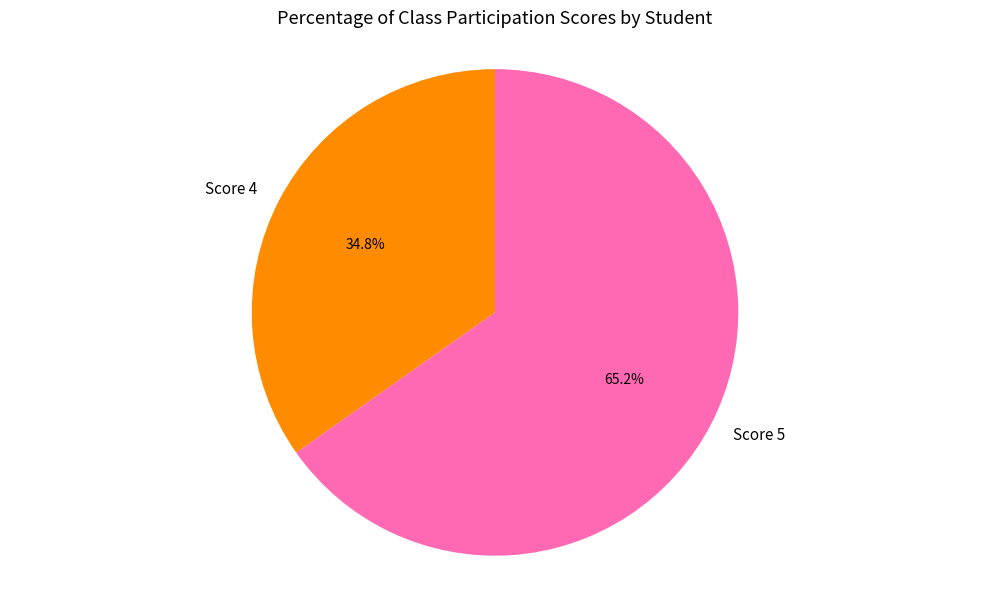

What is the smallest slice in the pie chart?

Score 4